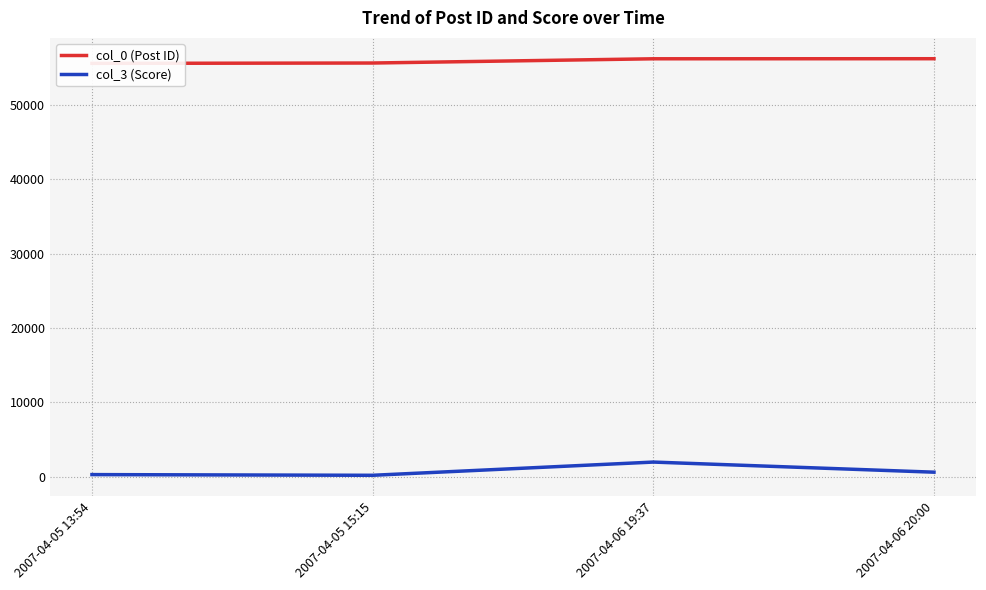

What are all the series names shown in the legend?

col_0 (Post ID), col_3 (Score)